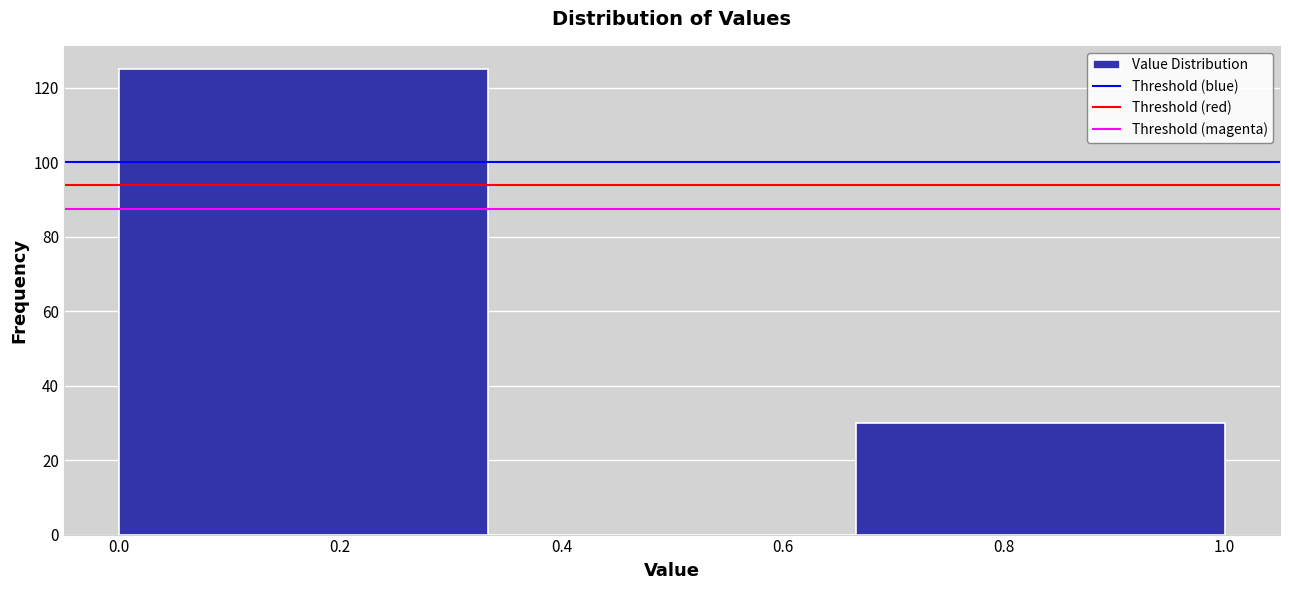

Which range on the x-axis has the tallest bar?

0.00 to 0.34